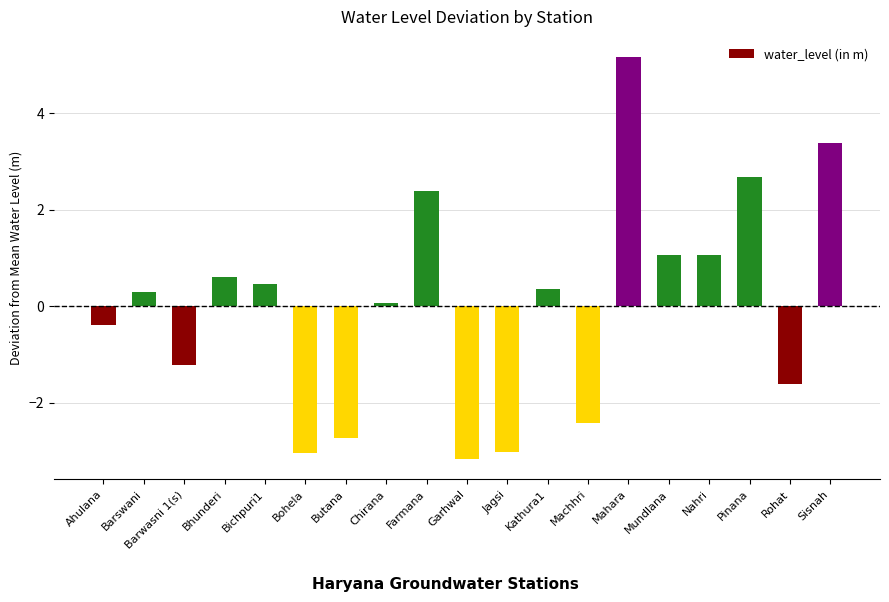

Does the chart contain any negative values?

Yes